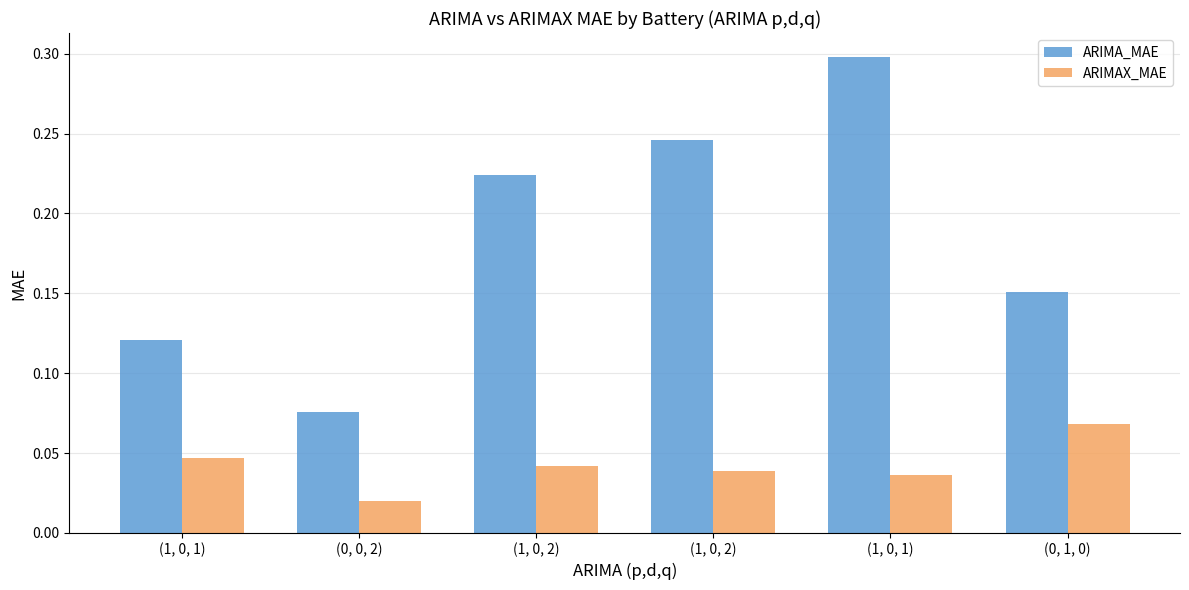

Rank the series at (1, 0, 2) from lowest to highest value.

ARIMAX_MAE, ARIMA_MAE